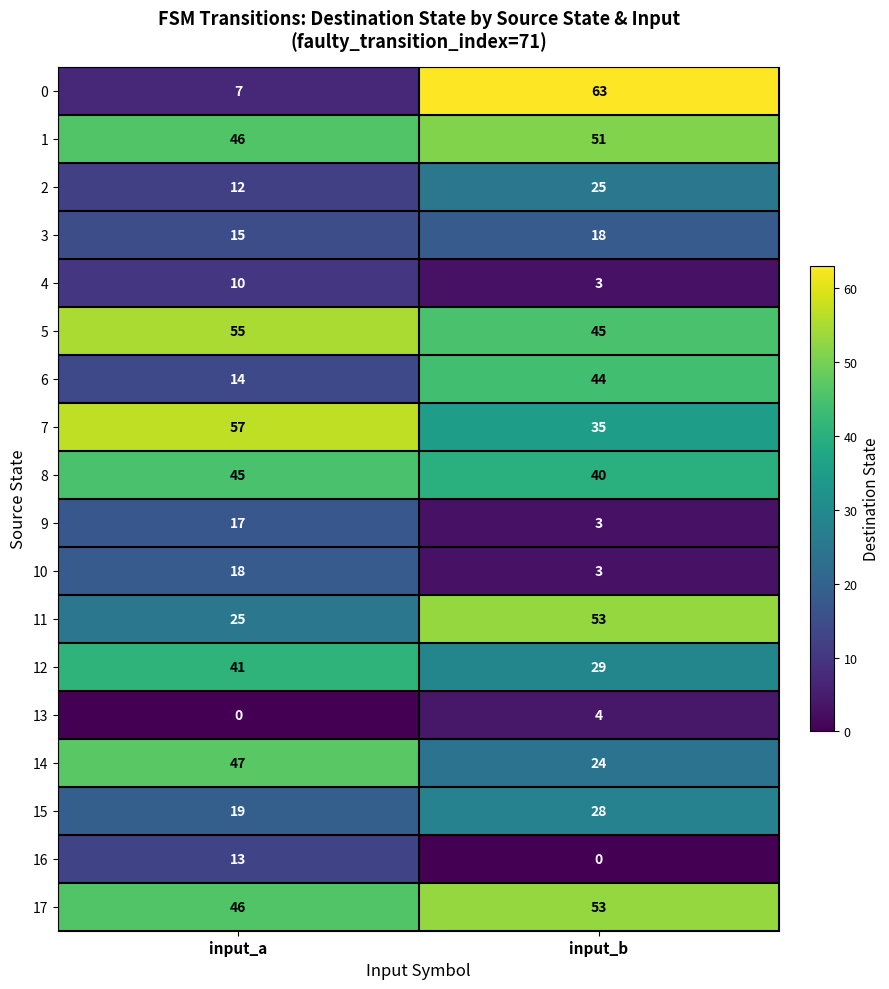

What is the approximate value of 7 at input_a?

57